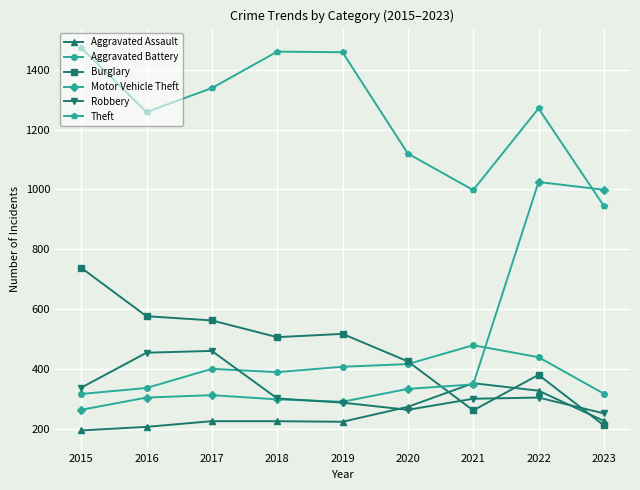

Read the Aggravated Assault value at 2021, to the nearest 50.

350